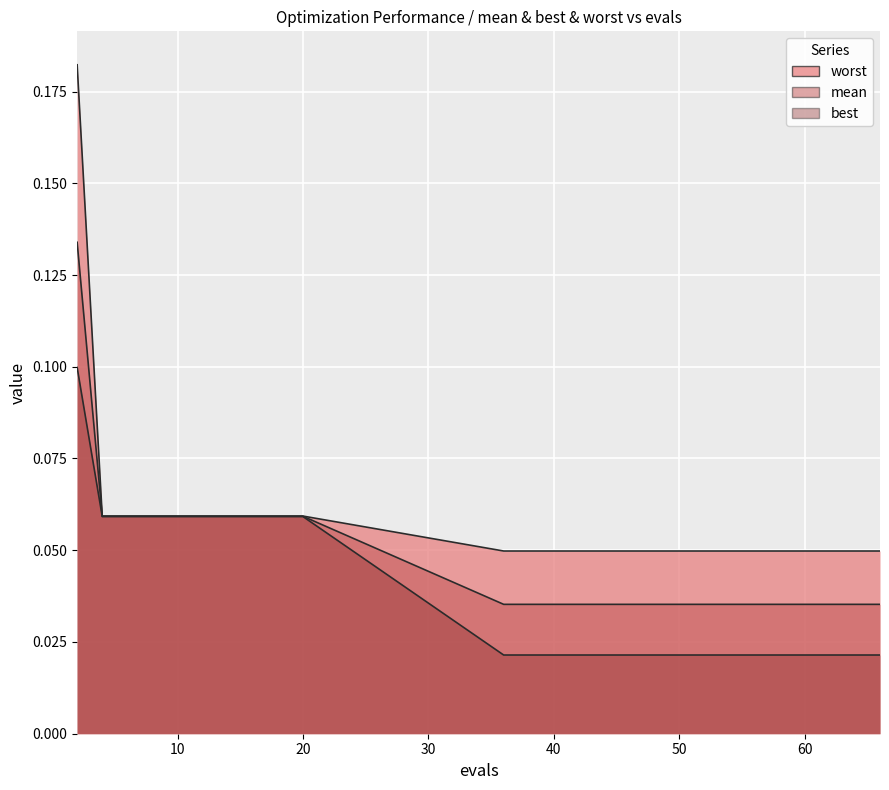

How many lines are shown in the chart?

3